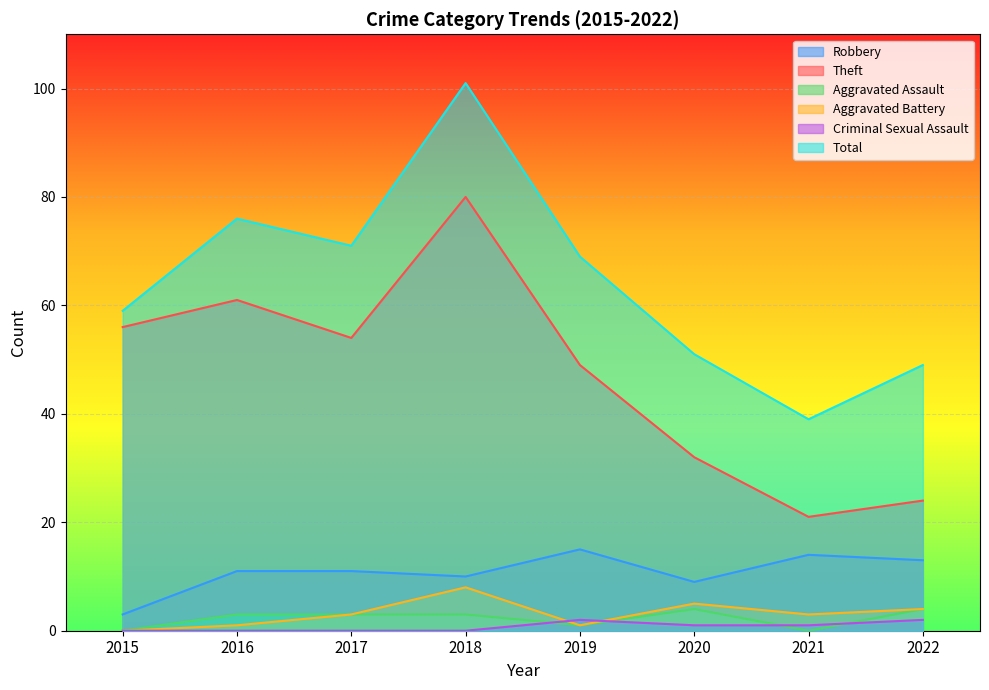

What is the average value of the Aggravated Battery series?

3